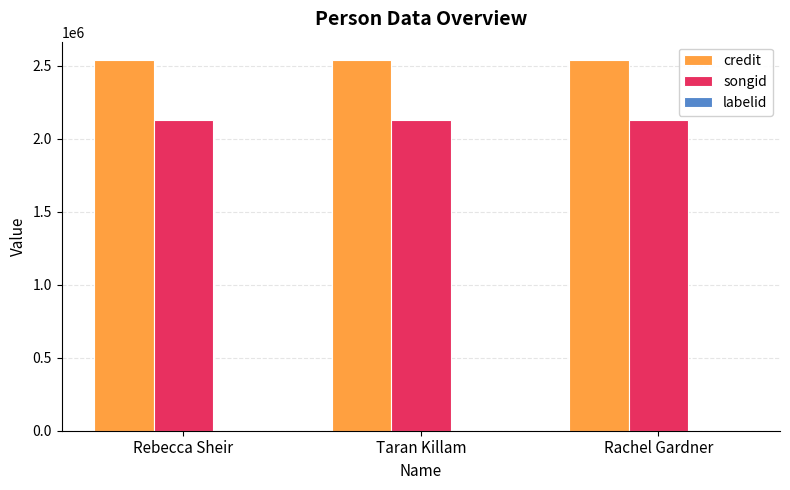

What is the maximum value shown in the chart?

2538416